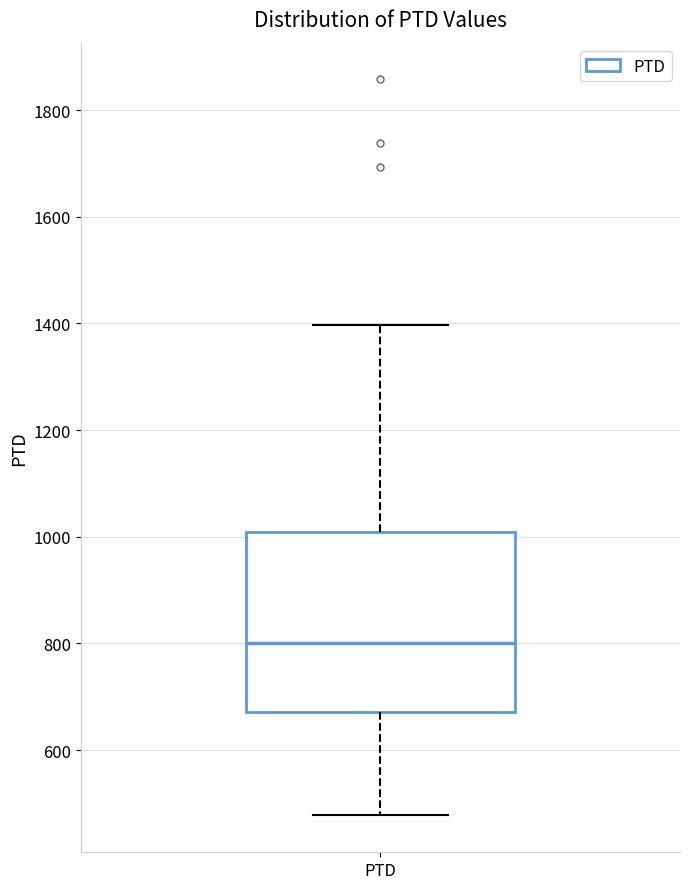

Read this box plot against the y-axis: the position of the median line, the range covered by the box, and the ends of both whiskers. The values are not printed on the chart, so give them approximately, as read against the axis.

median 800, box 680 to 1000, whiskers 480 to 1400